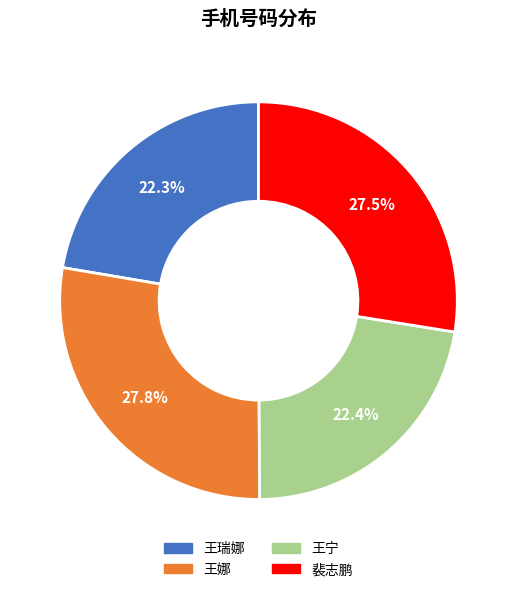

Does 王瑞娜 account for over 50% of the chart?

No